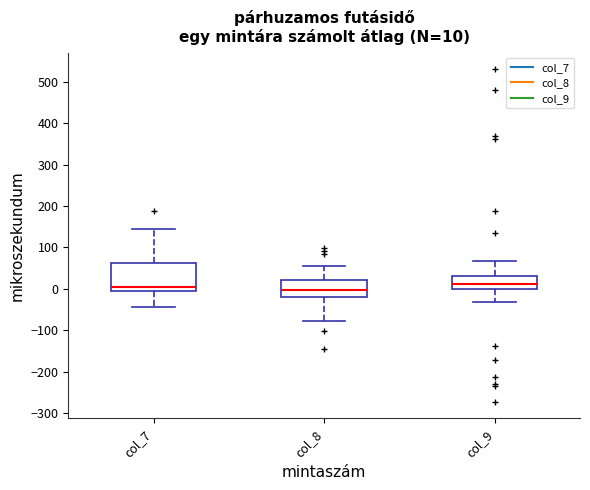

Which box is the tallest, from its lower edge to its upper edge?

col_7